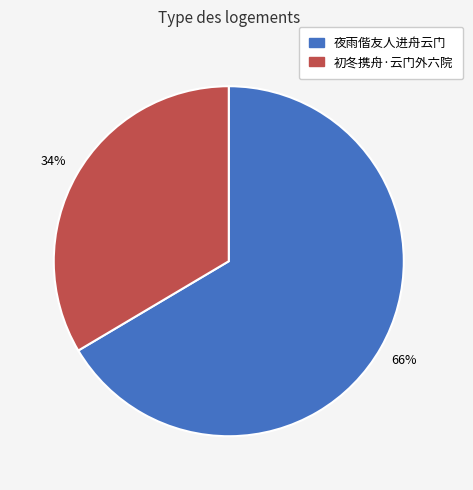

What percentage is the 夜雨偕友人进舟云门 slice, to the nearest percent?

66%